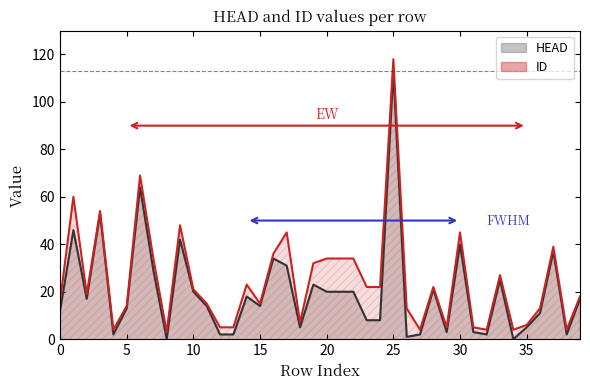

How many categories are shown in the chart?

40